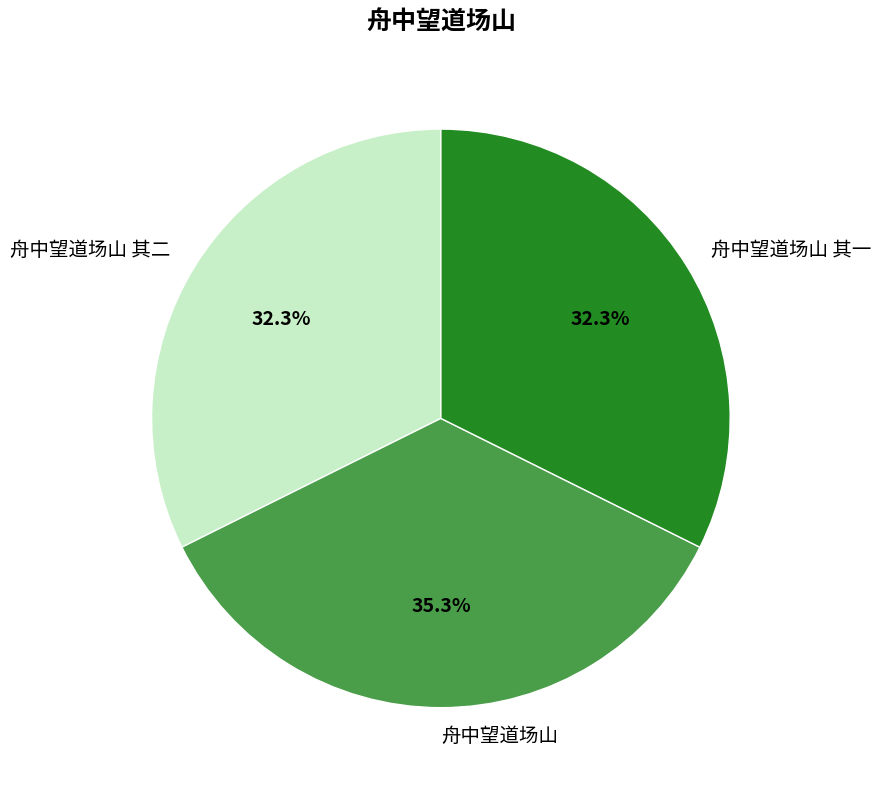

Approximately how many times larger is the value at 舟中望道场山 其二 compared to 舟中望道场山?

0.9